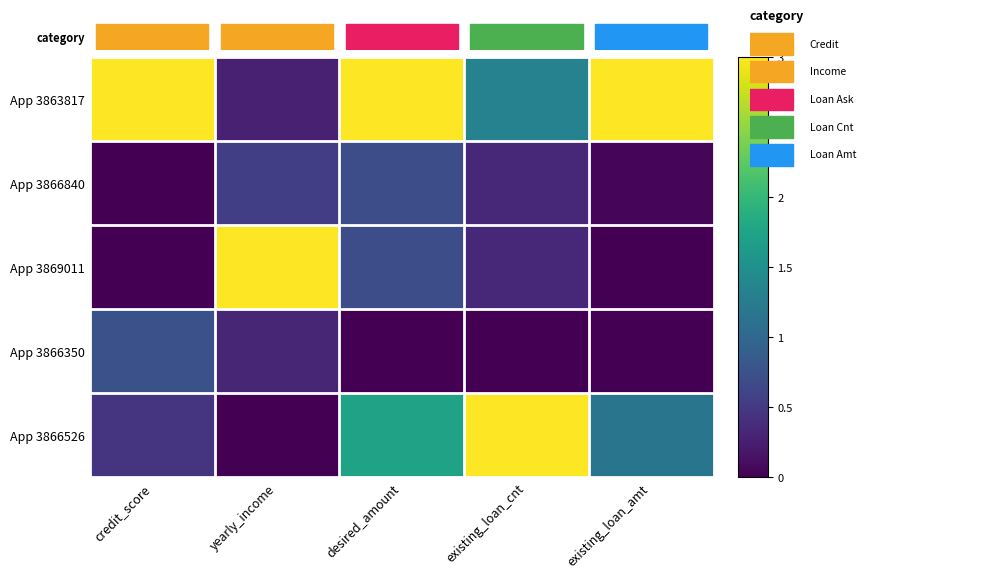

Between credit_score and existing_loan_amt, which is larger?

credit_score